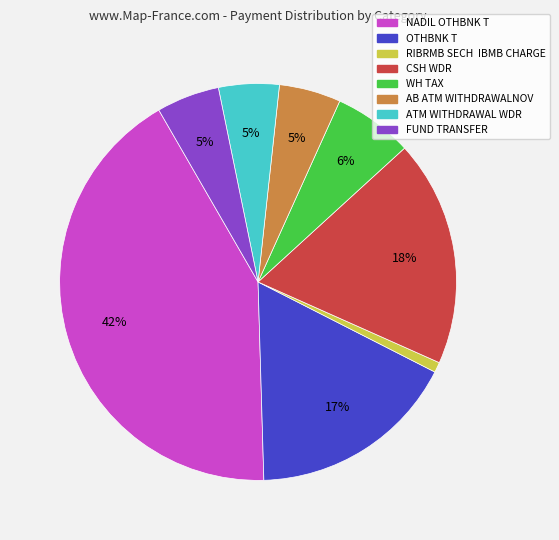

Is ATM WITHDRAWAL WDR the majority of the pie?

No